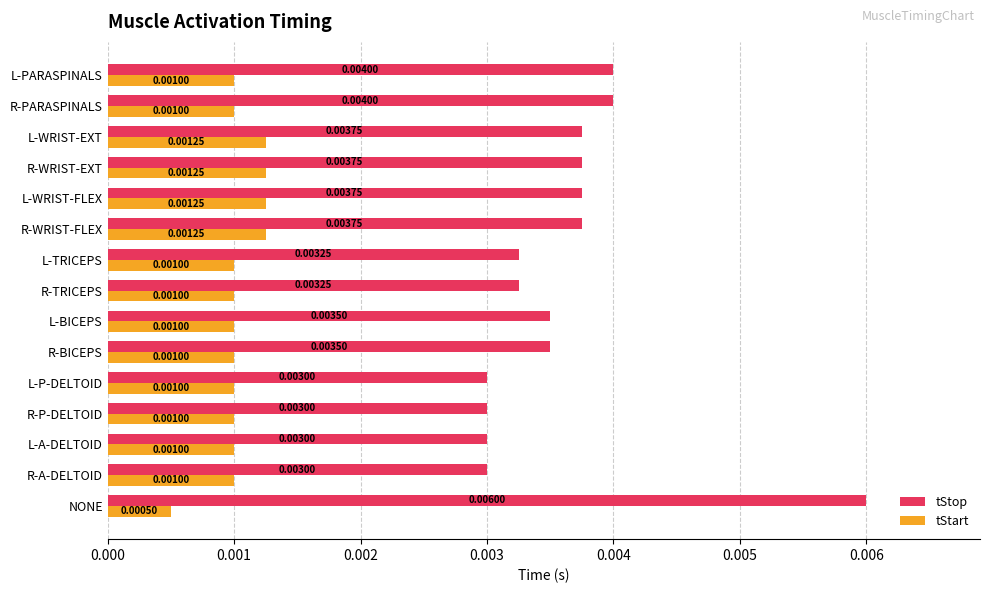

Rank the series by their maximum value, from highest to lowest.

tStop, tStart